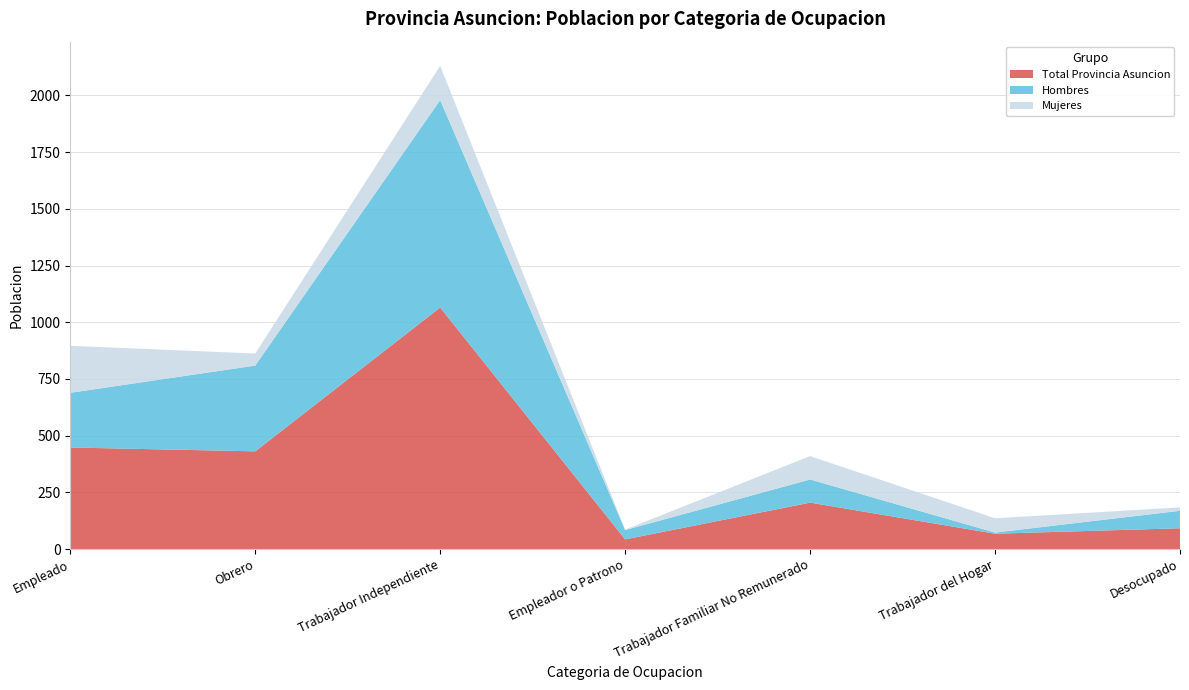

Reading left to right, list all the values displayed in this chart.

Total Provincia Asuncion: 448	431	1065	43	205	68	92
Hombres: 241	378	914	41	102	5	77
Mujeres: 207	53	151	2	103	63	15